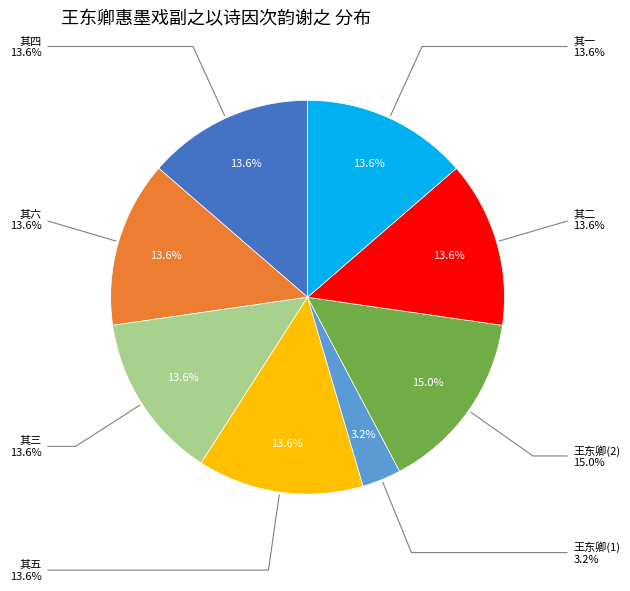

How many slices are in this pie chart?

8